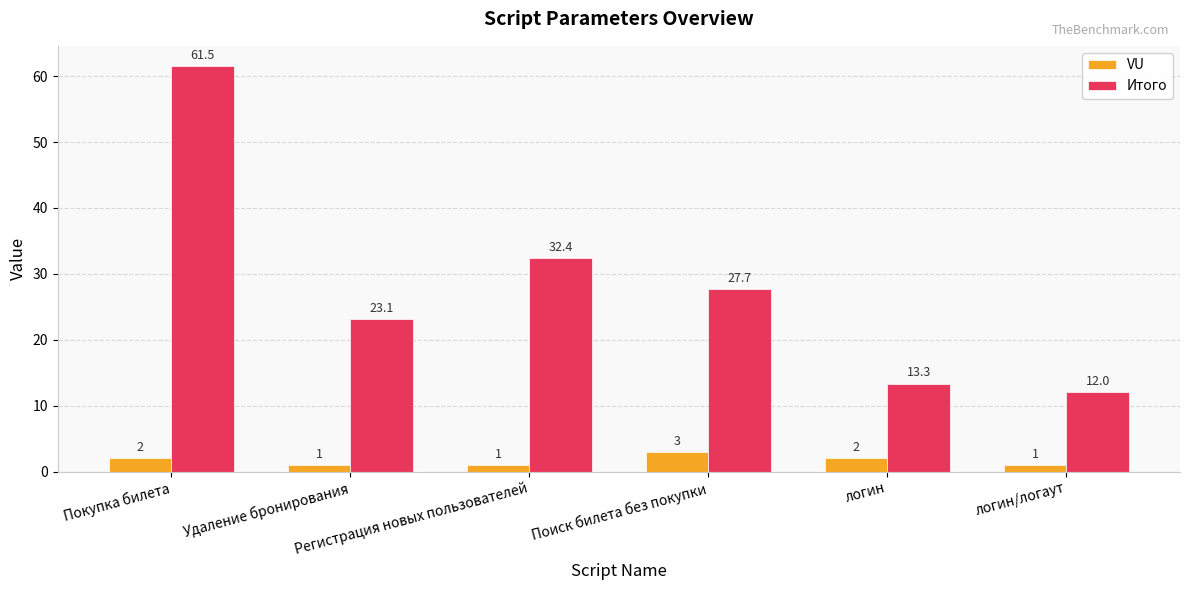

What is the maximum value shown in the chart?

61.5